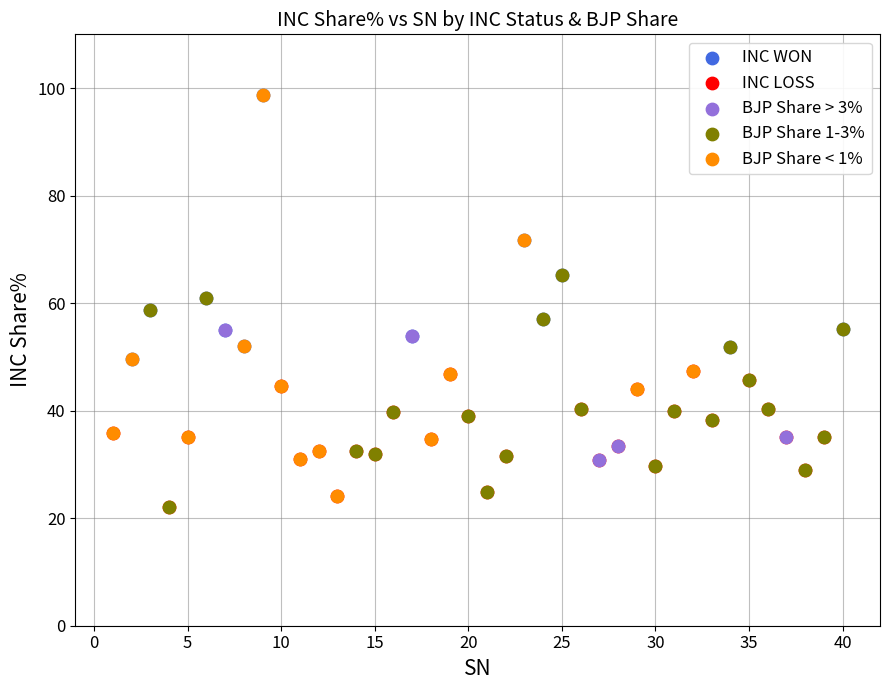

Which series has the widest spread of Y values?

BJP Share < 1%